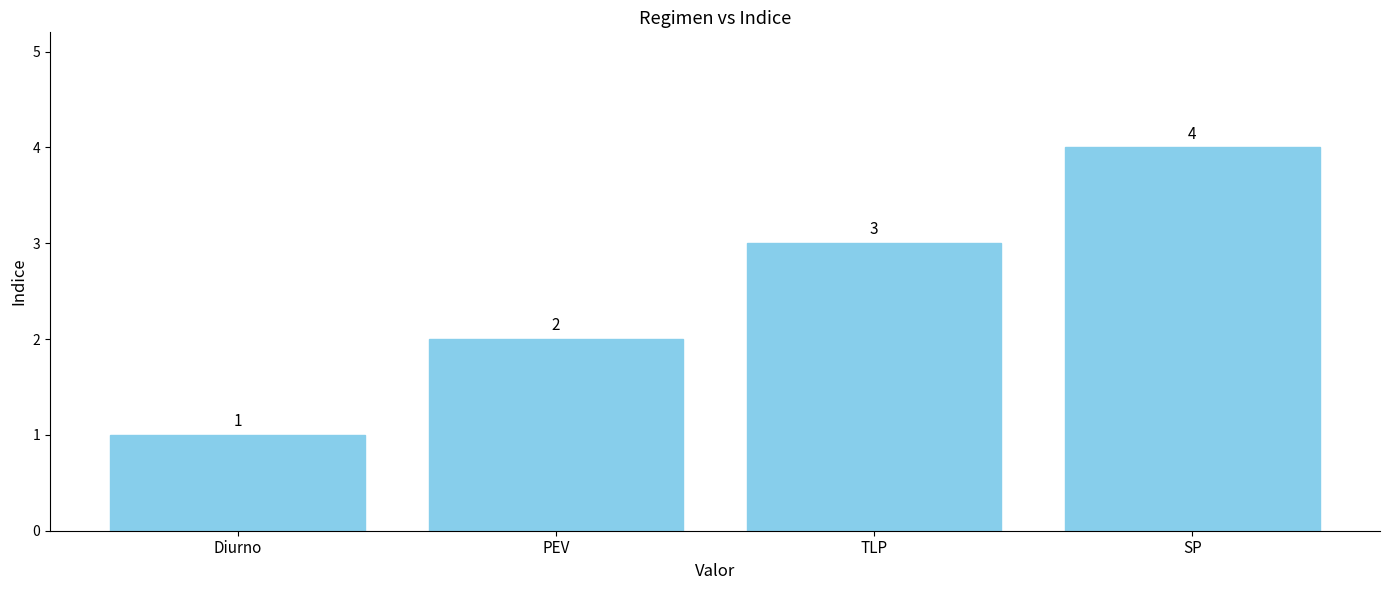

What position from the right is TLP?

2